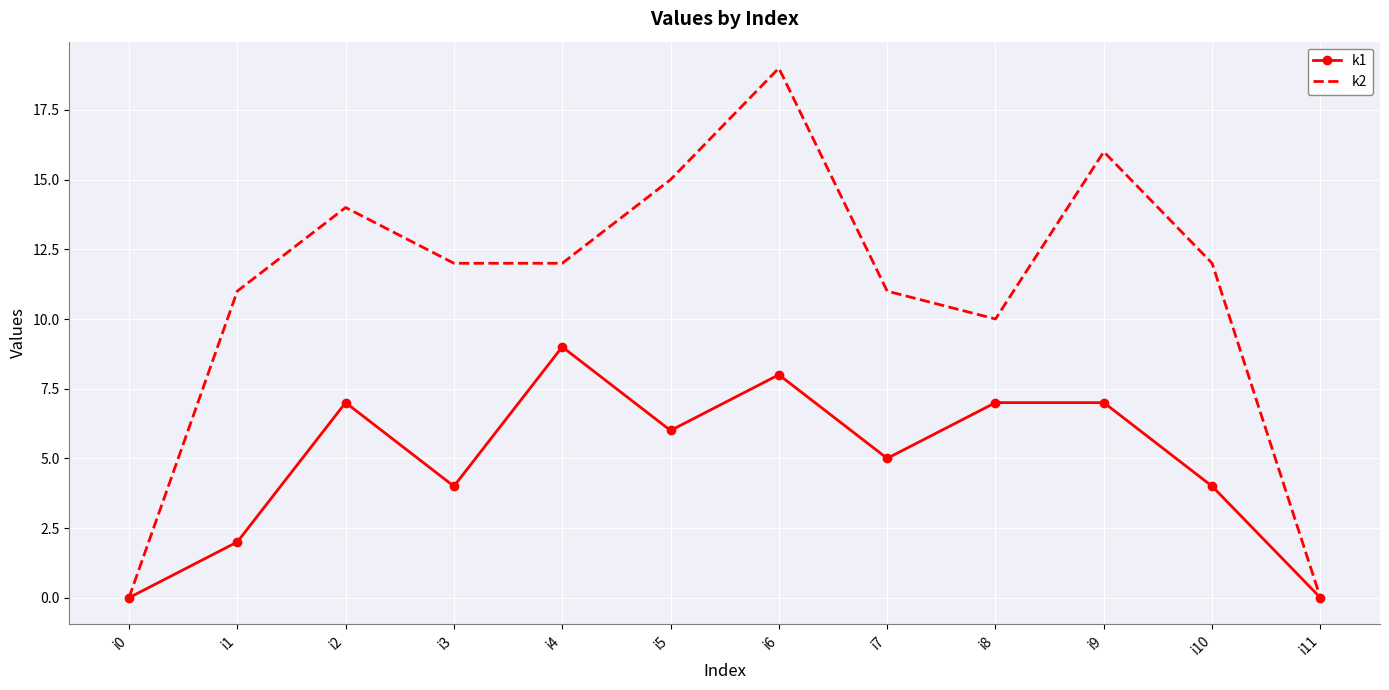

Is the value of k1 at i8 greater than the value of k2 at i8?

No